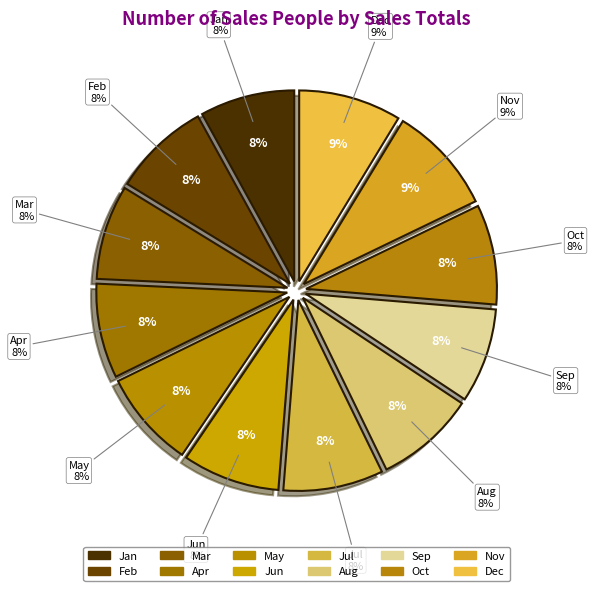

Is the sum of Aug and Nov greater than half?

No